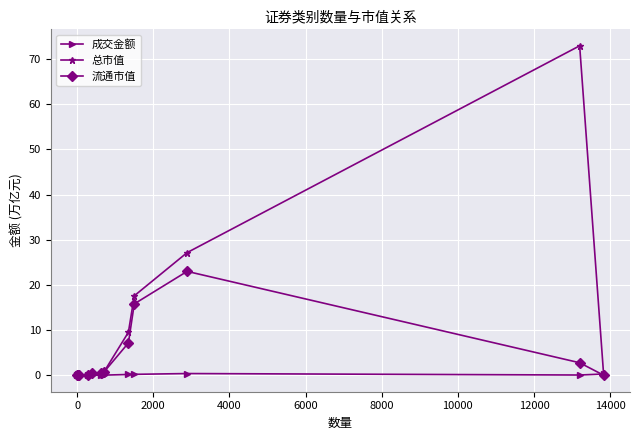

Rank the series by their average value, from lowest to highest.

成交金额, 流通市值, 总市值